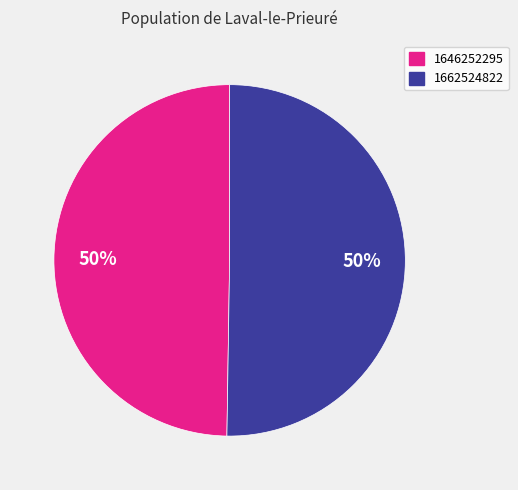

To the nearest percent, what is the average slice percentage?

50%